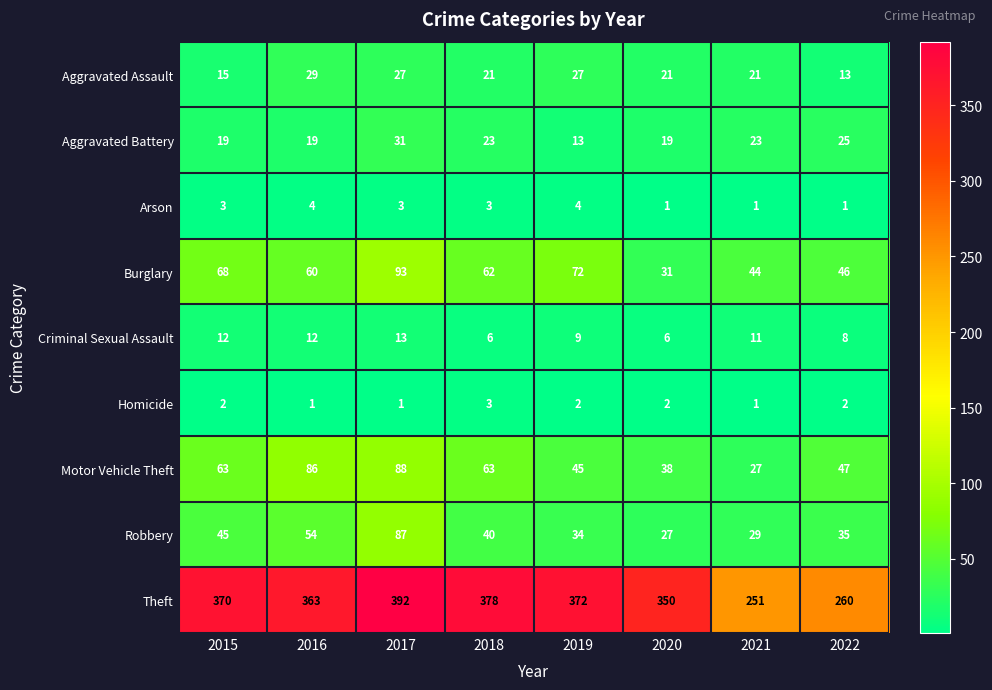

What is the lowest value of the Burglary series?

31